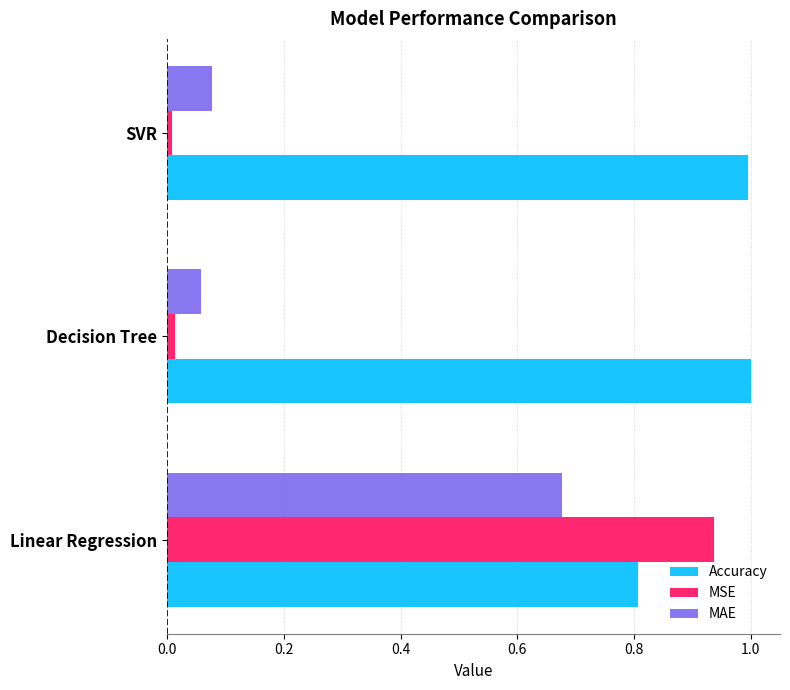

Which series has the largest total across all categories?

Accuracy